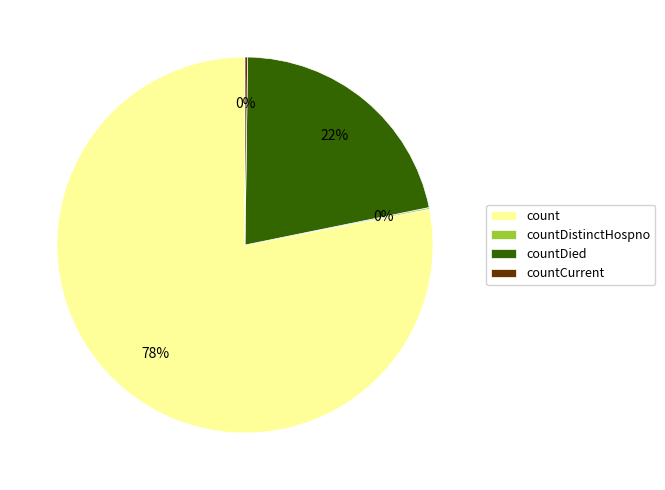

To the nearest percent, what percentage of the pie is countDied?

22%